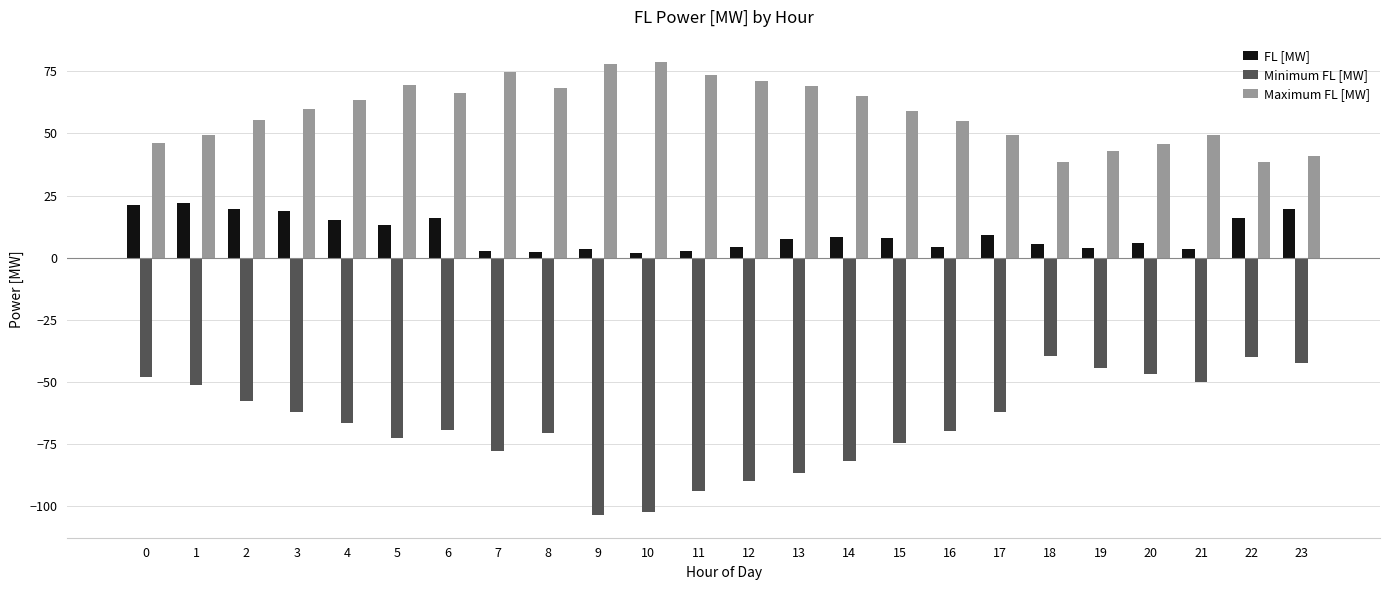

List the series in order of their overall mean, lowest first.

Minimum FL [MW], FL [MW], Maximum FL [MW]